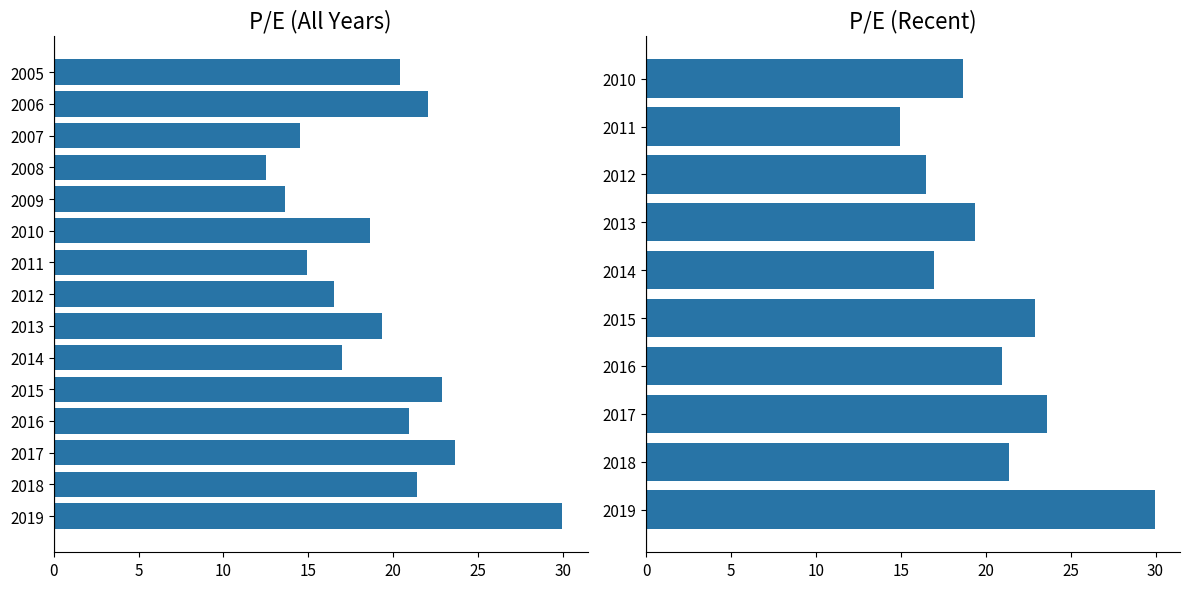

What is the value of the 8th bar from the left?

16.5